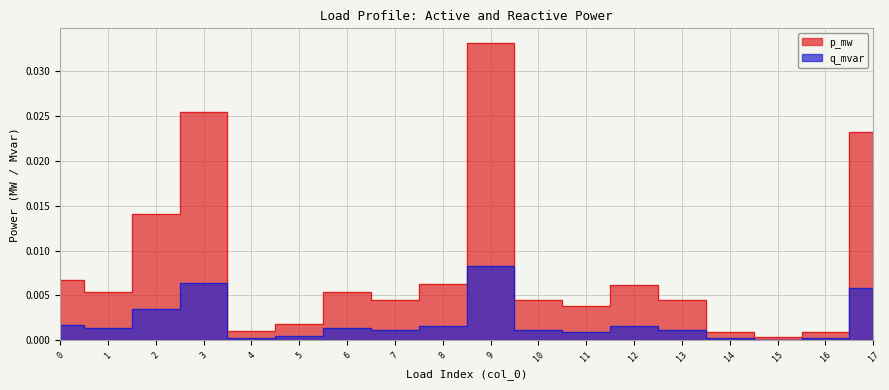

Count the number of data series in this chart.

2